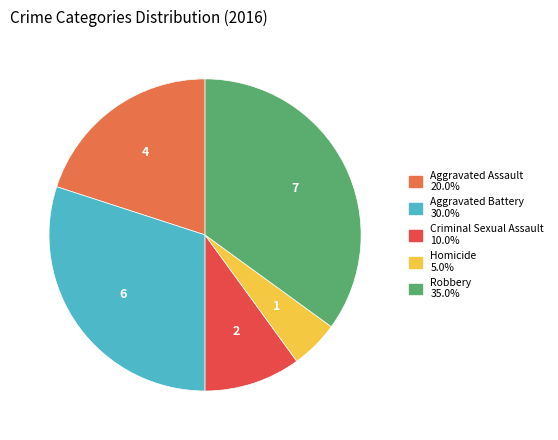

Does Robbery account for over 50% of the chart?

No